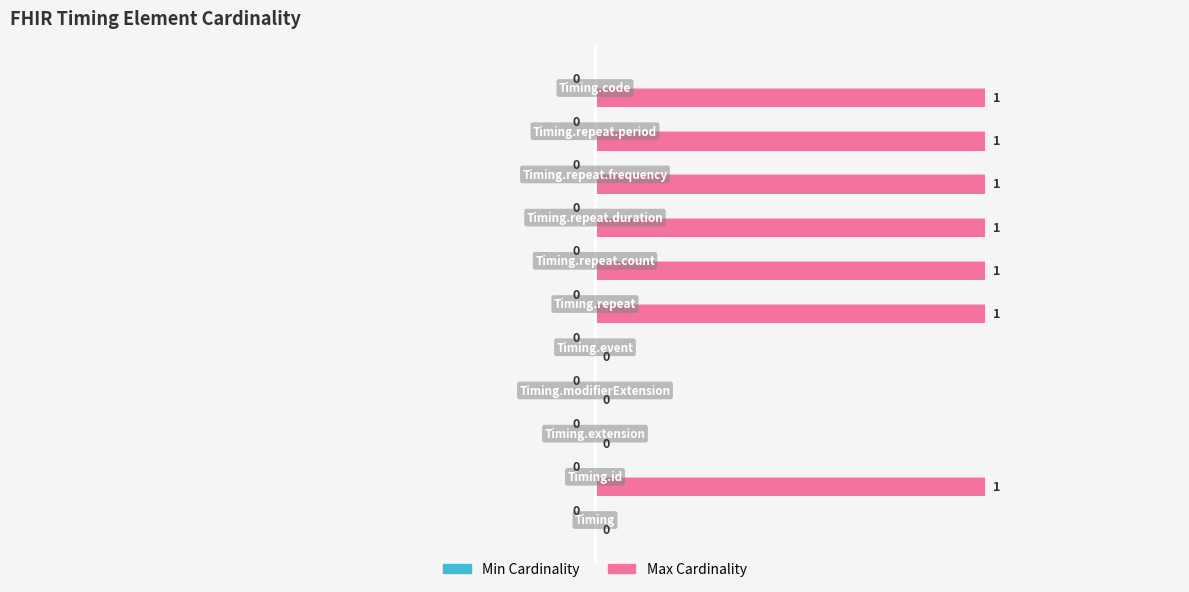

What is the sum of all values?

7